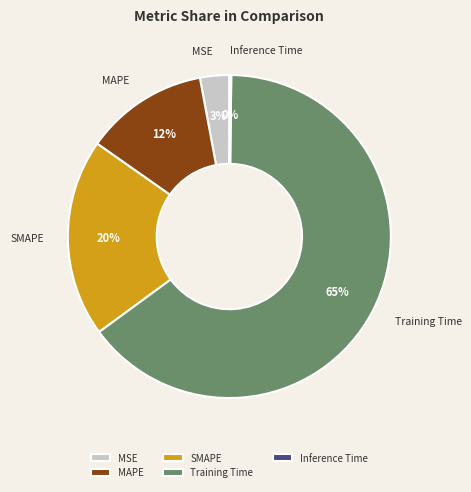

Is the sum of MSE and MAPE greater than half?

No